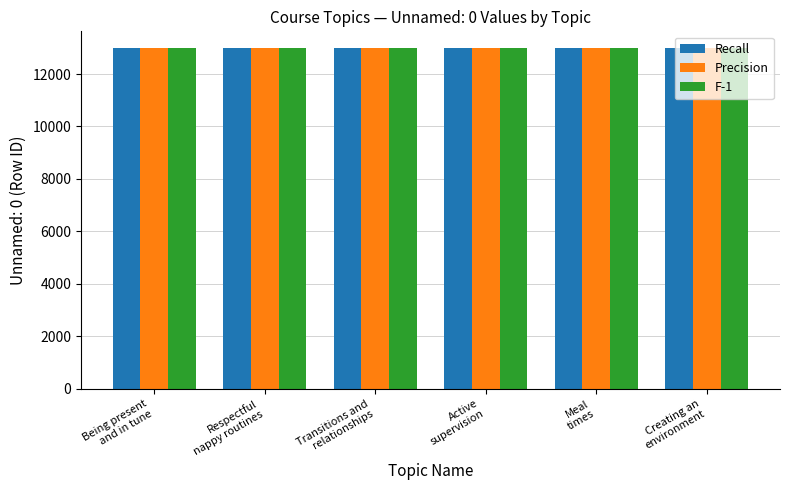

Does the chart contain any negative values?

No